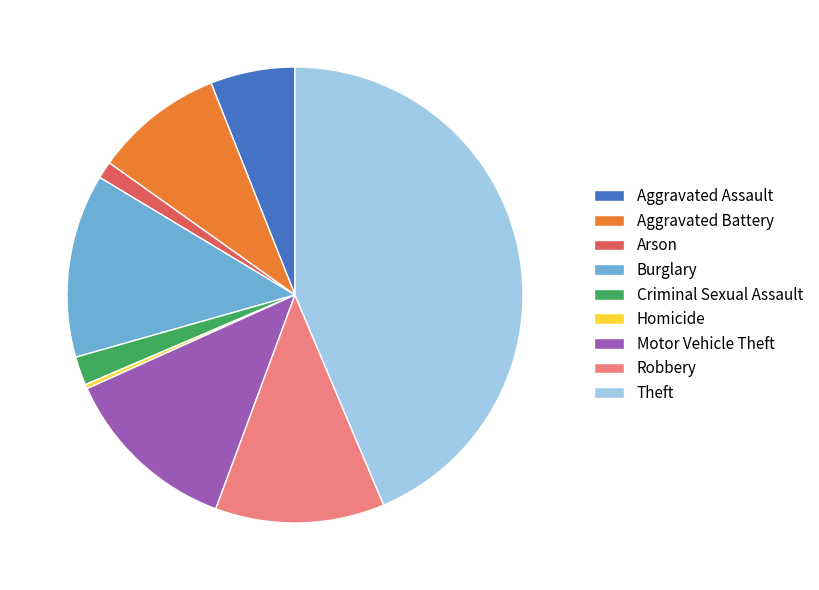

Is Aggravated Battery the majority of the pie?

No